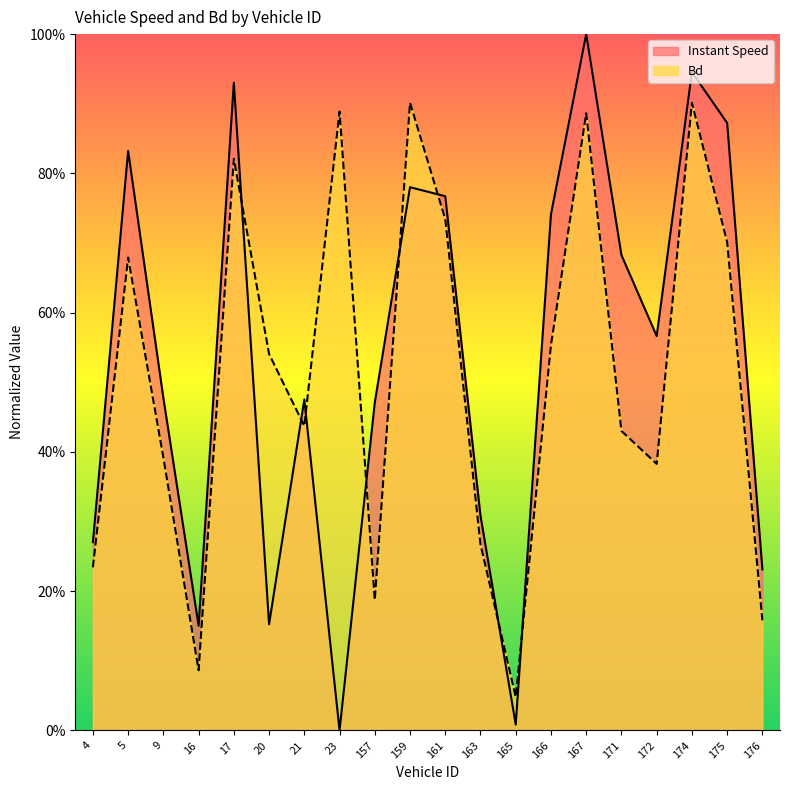

Reading right to left, list all the values displayed in this chart.

instspeed: 0.2	0.9	0.9	0.6	0.7	1.0	0.7	0.0	0.3	0.8	0.8	0.5	0.0	0.5	0.2	0.9	0.2	0.5	0.8	0.3
Bd: 0.2	0.7	0.9	0.4	0.4	0.9	0.6	0.0	0.3	0.7	0.9	0.2	0.9	0.4	0.5	0.8	0.1	0.4	0.7	0.2